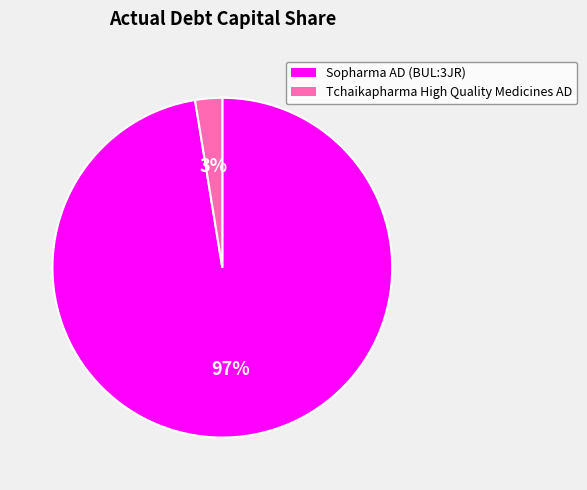

Which slice is the smallest?

Tchaikapharma High Quality Medicines AD